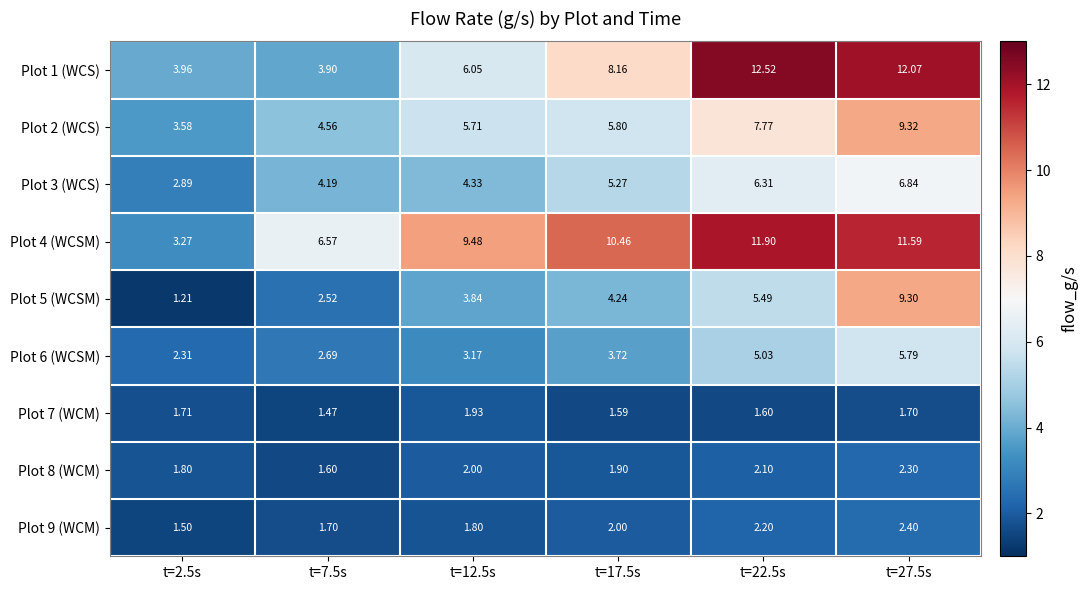

Is the value of Plot 8 (WCM) at t=22.5s greater than the value of Plot 3 (WCS) at t=7.5s?

No